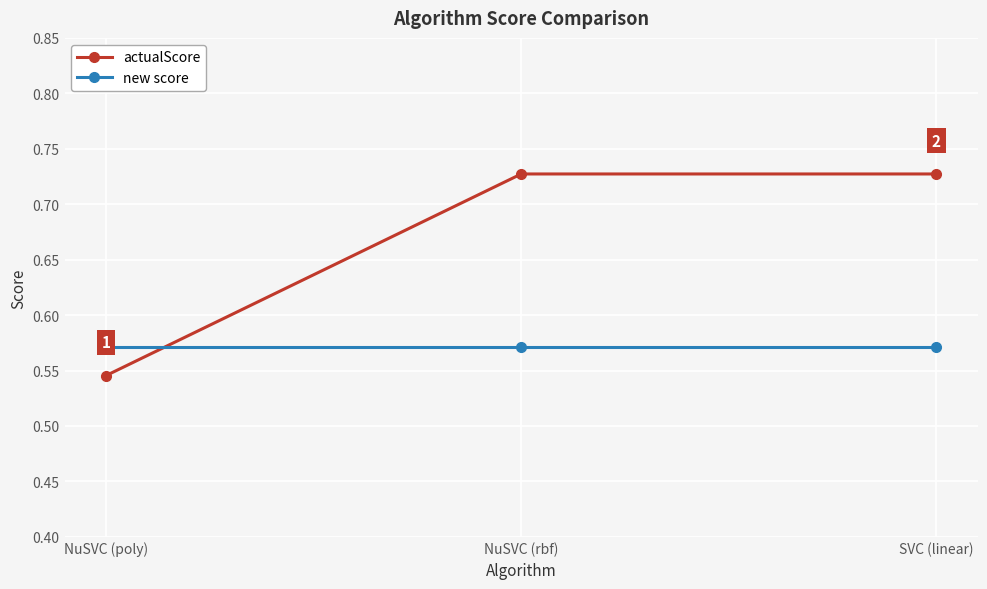

What is the label of the 2nd point from the right?

NuSVC (rbf)